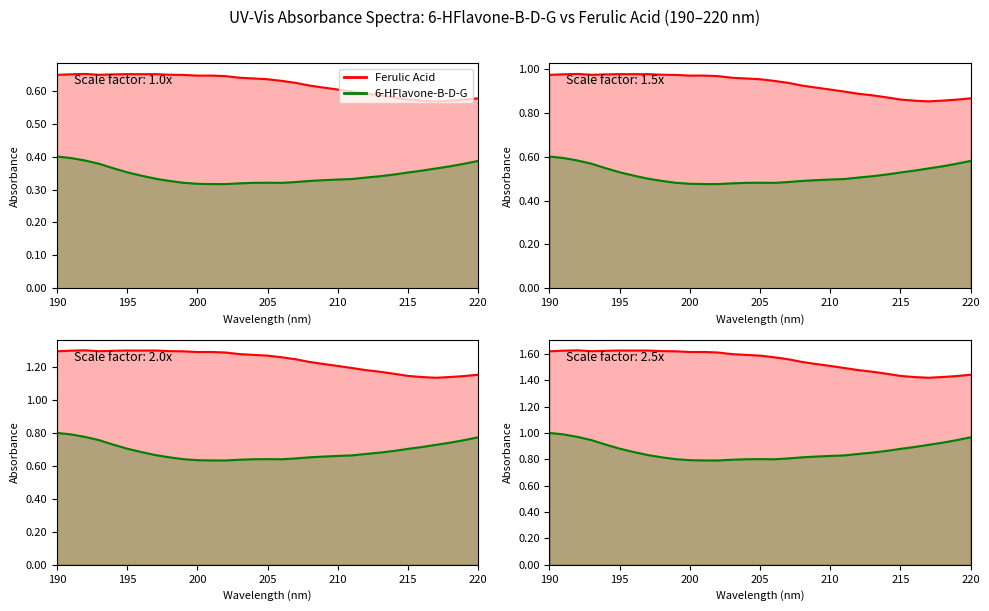

At which category does 6-HFlavone-B-D-G reach its first local valley?

202